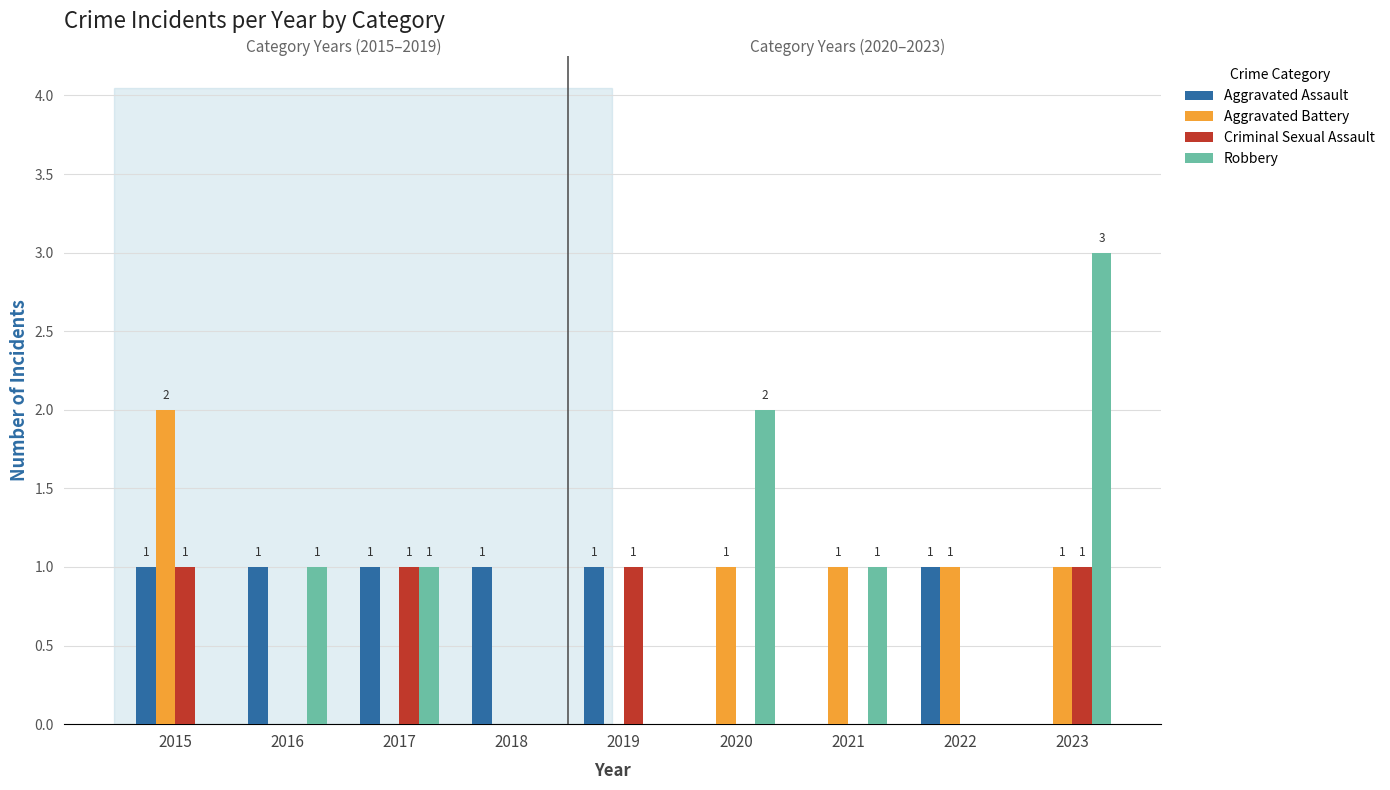

Which series has the largest total across all categories?

Robbery